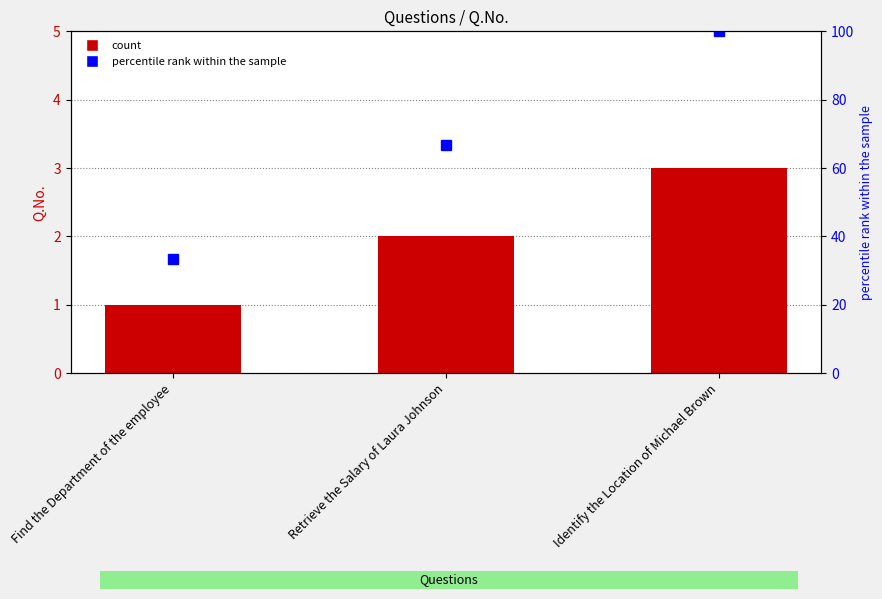

What is the maximum value shown in the chart?

100.0